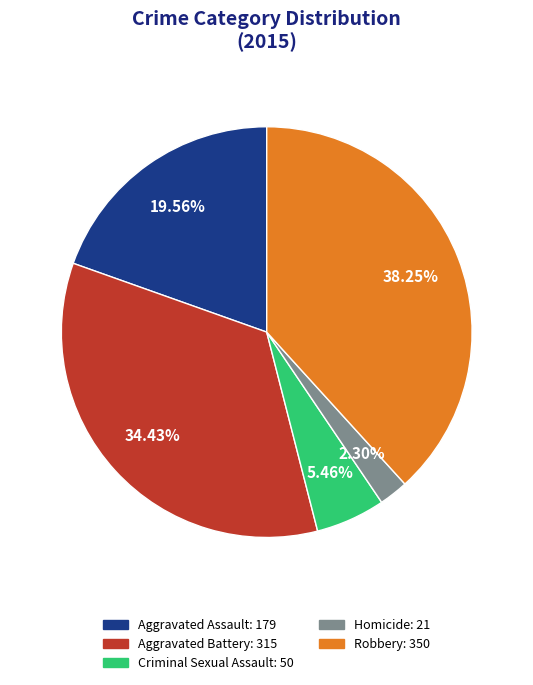

To the nearest percent, what is the difference between the largest and smallest slice percentages?

36%